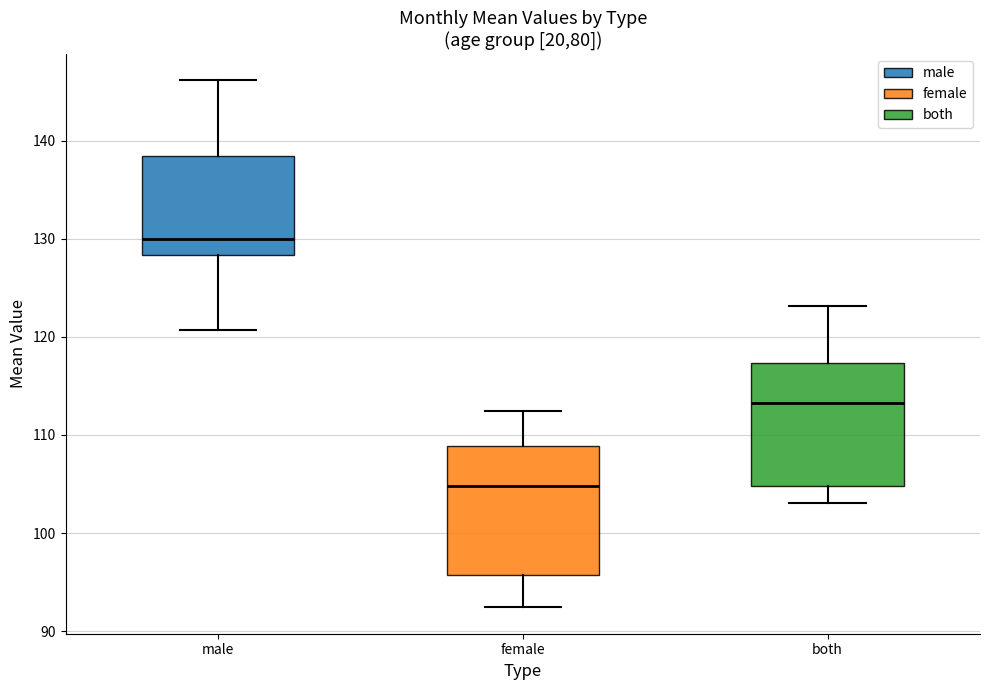

Where is the upper edge of the box for both on the y-axis? The values are not printed on the chart, so give them approximately, as read against the axis.

117